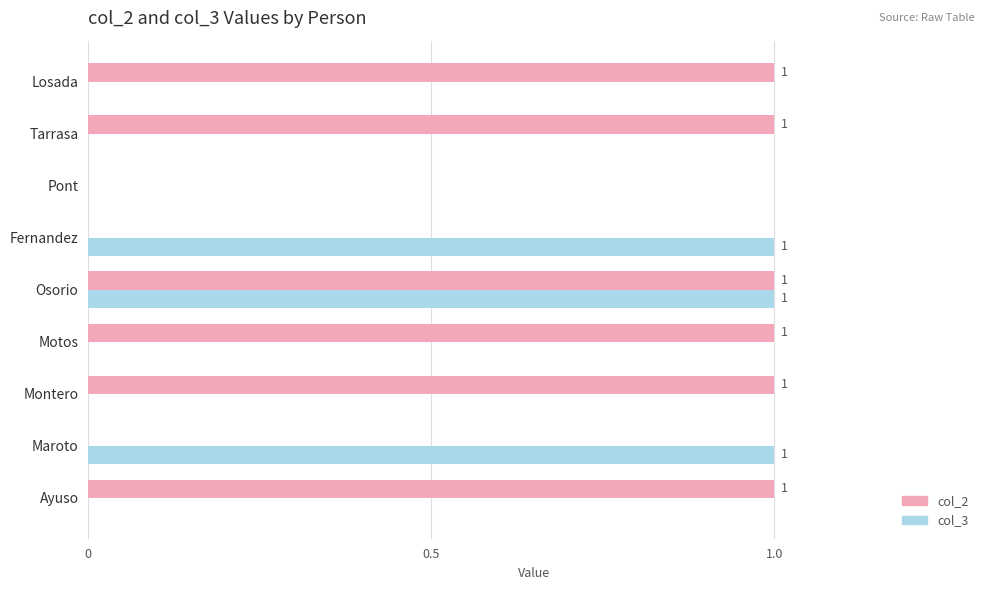

Which series changed the most between Maroto and Osorio?

col_2